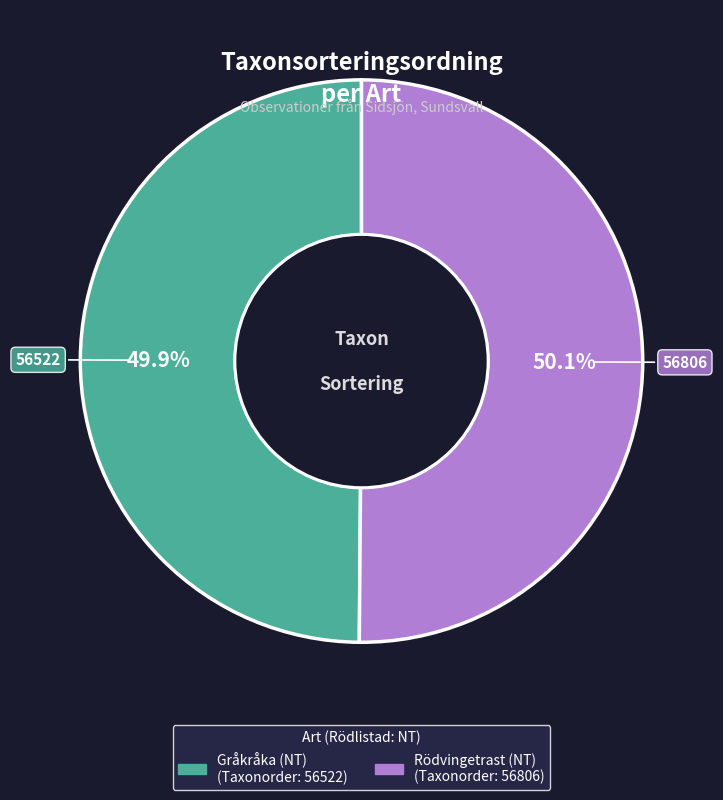

What percentage is the Gråkråka (NT) slice, to the nearest percent?

50%